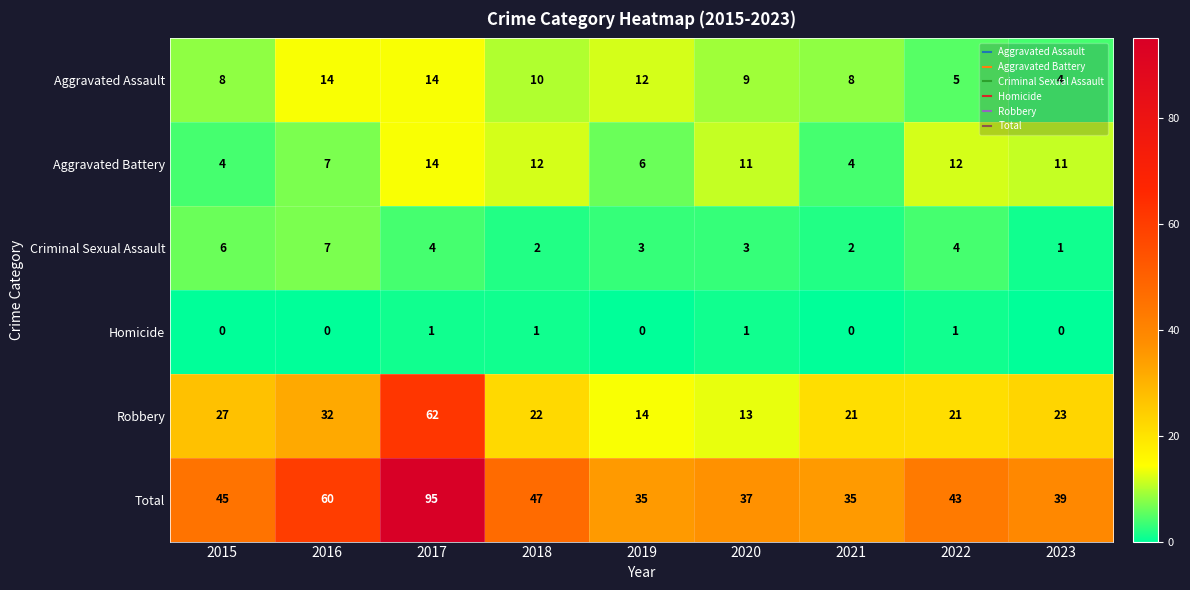

What is the average value of the Aggravated Assault series?

9